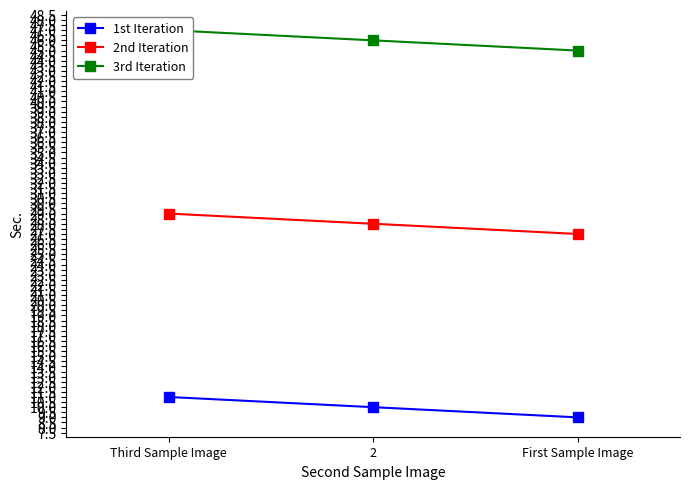

What is the sum of the 2nd Iteration values at First Sample Image and 2?

55